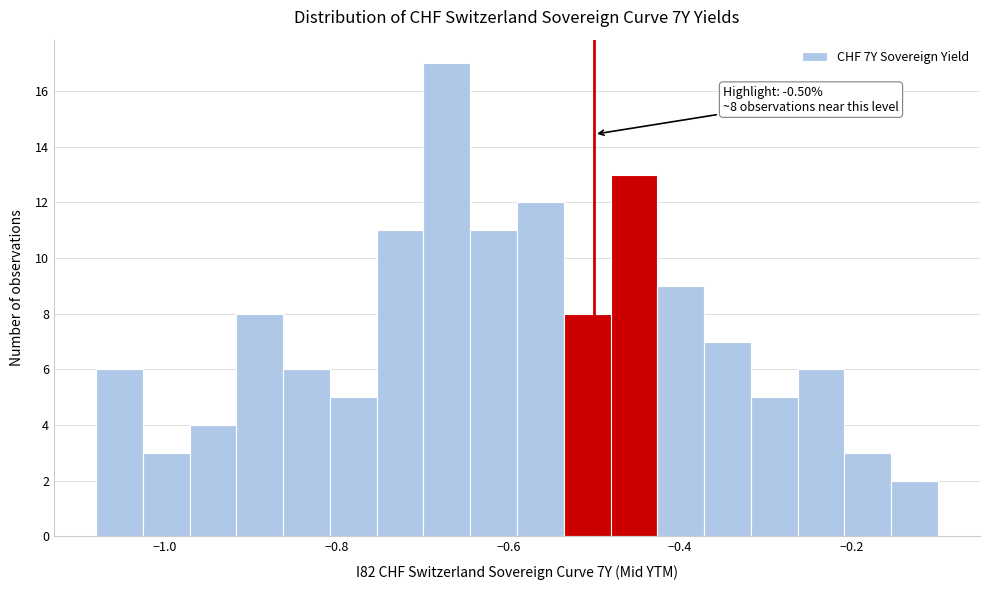

Read against the x-axis, roughly where is the centre of the tallest bar?

-0.68